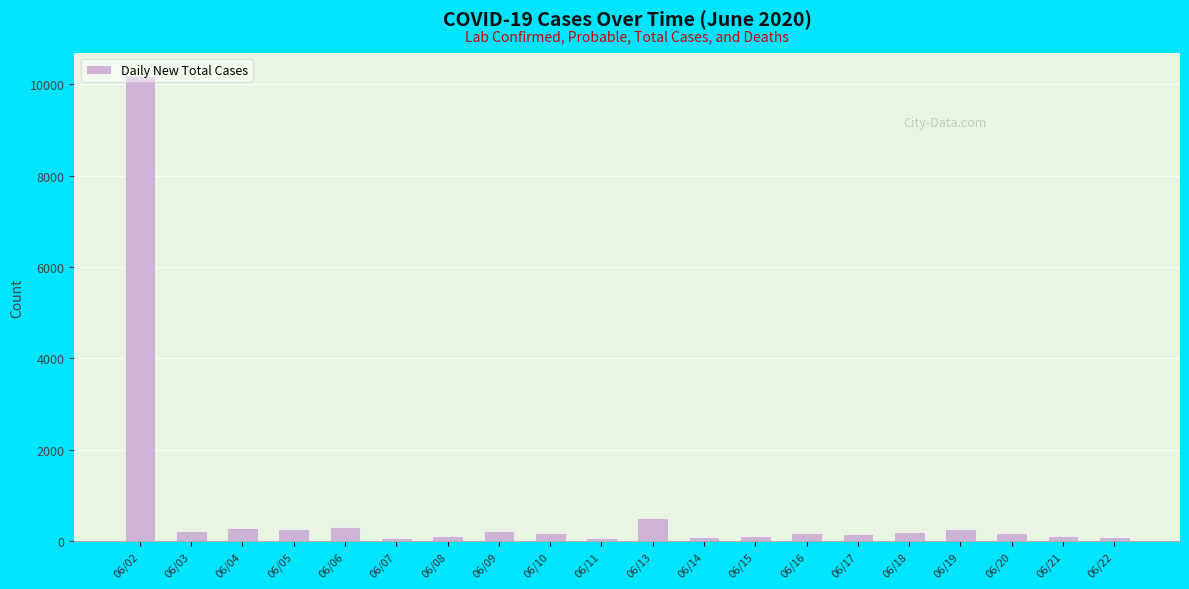

At which label does the data first exceed 182?

06/02